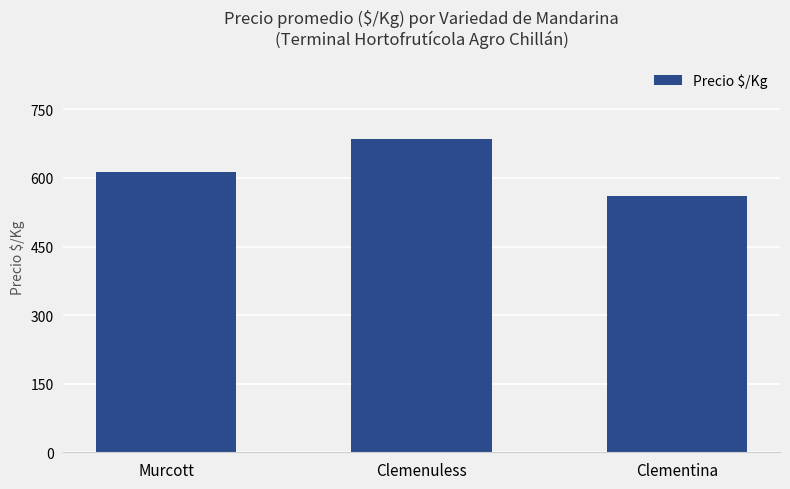

What is the minimum value shown in the chart?

561